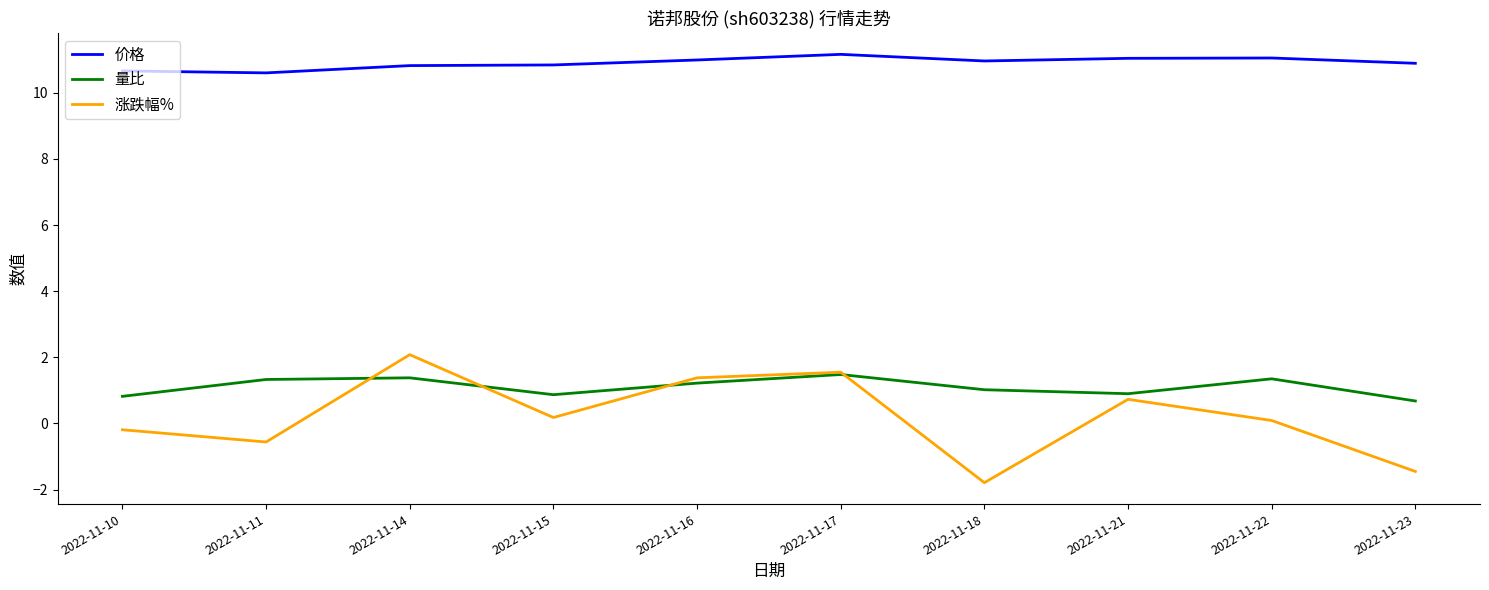

True or false: 量比 and 价格 cross at least once.

False